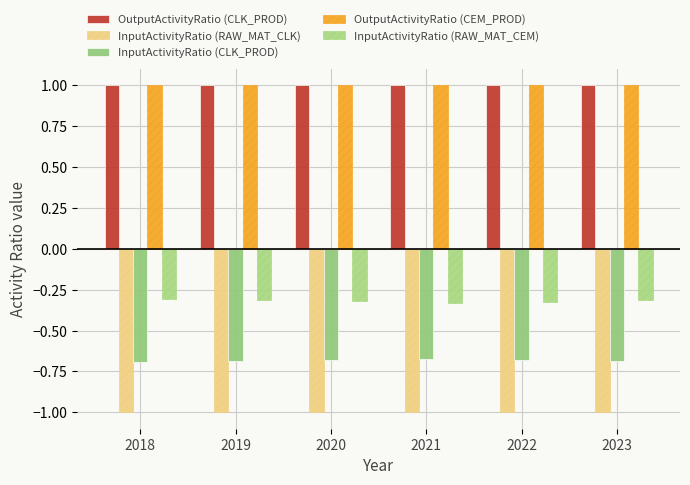

Are the bars horizontal?

No